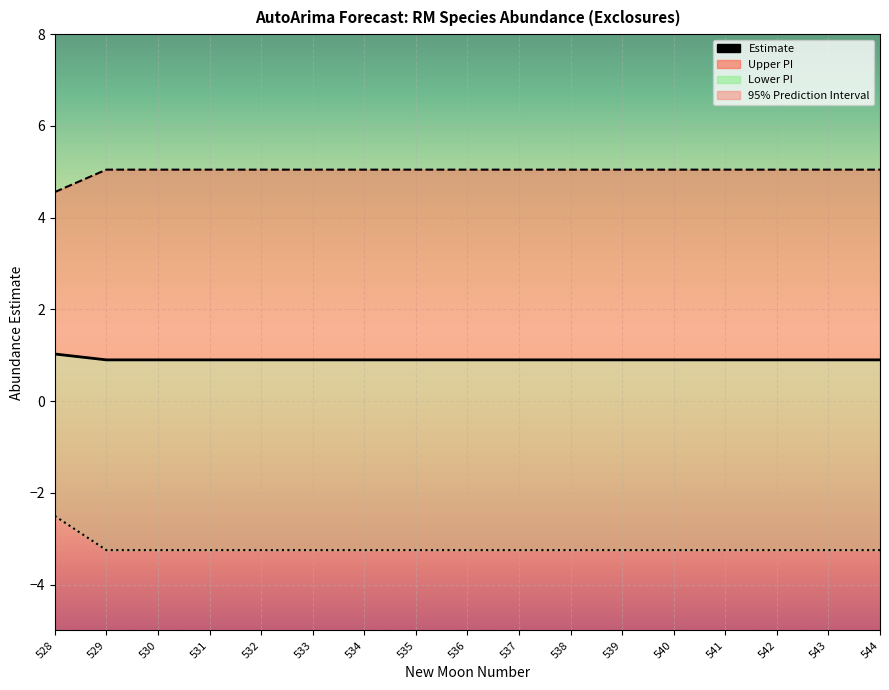

At how many categories does at least one series exceed 1?

17